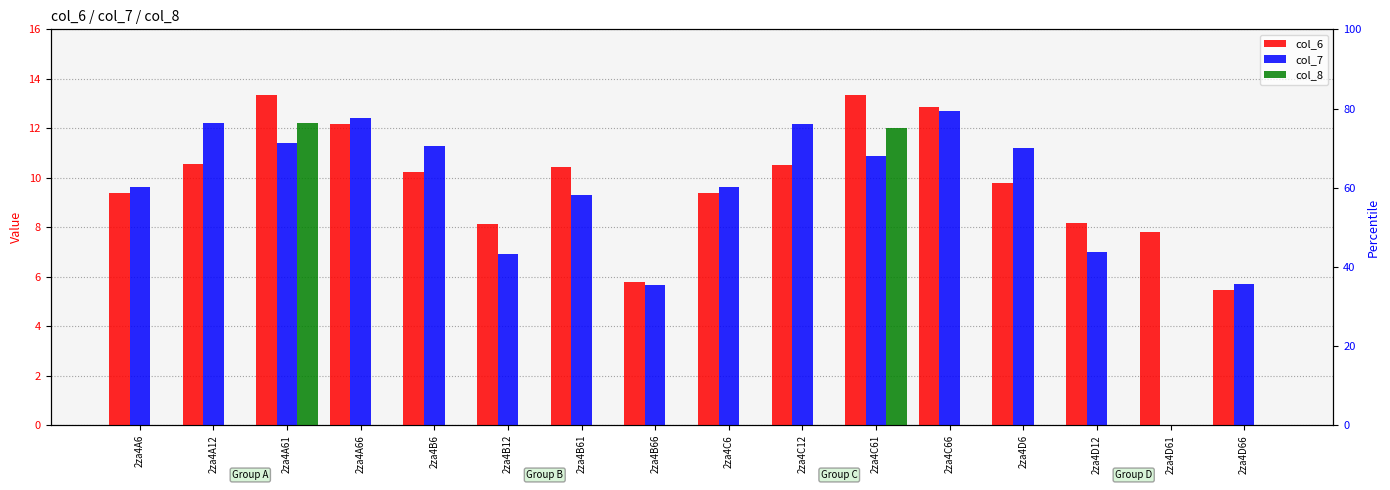

Where is col_7 nearest to the value 6?

2za4D66